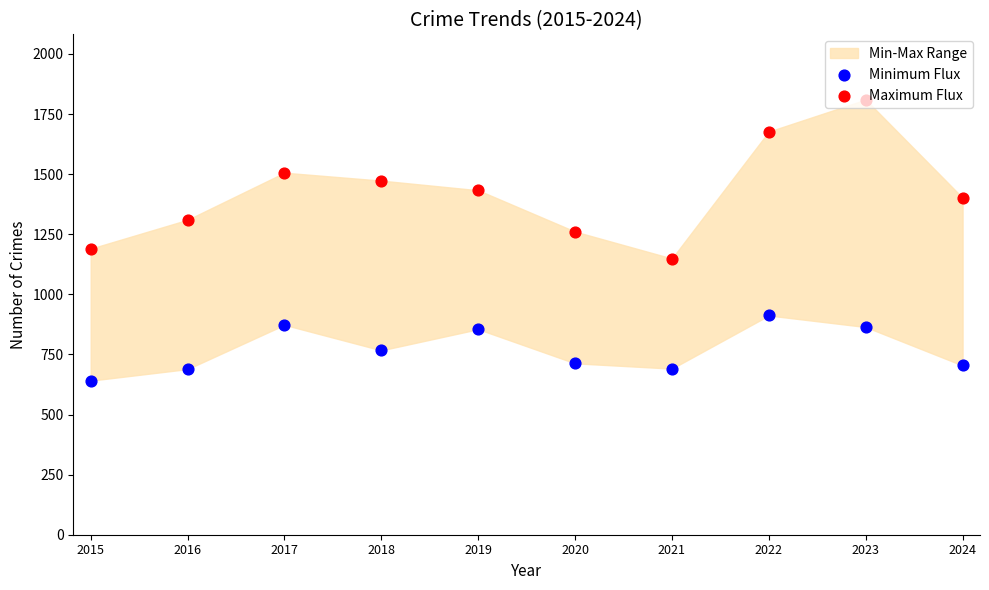

Which series has the widest spread of Y values?

Maximum Flux